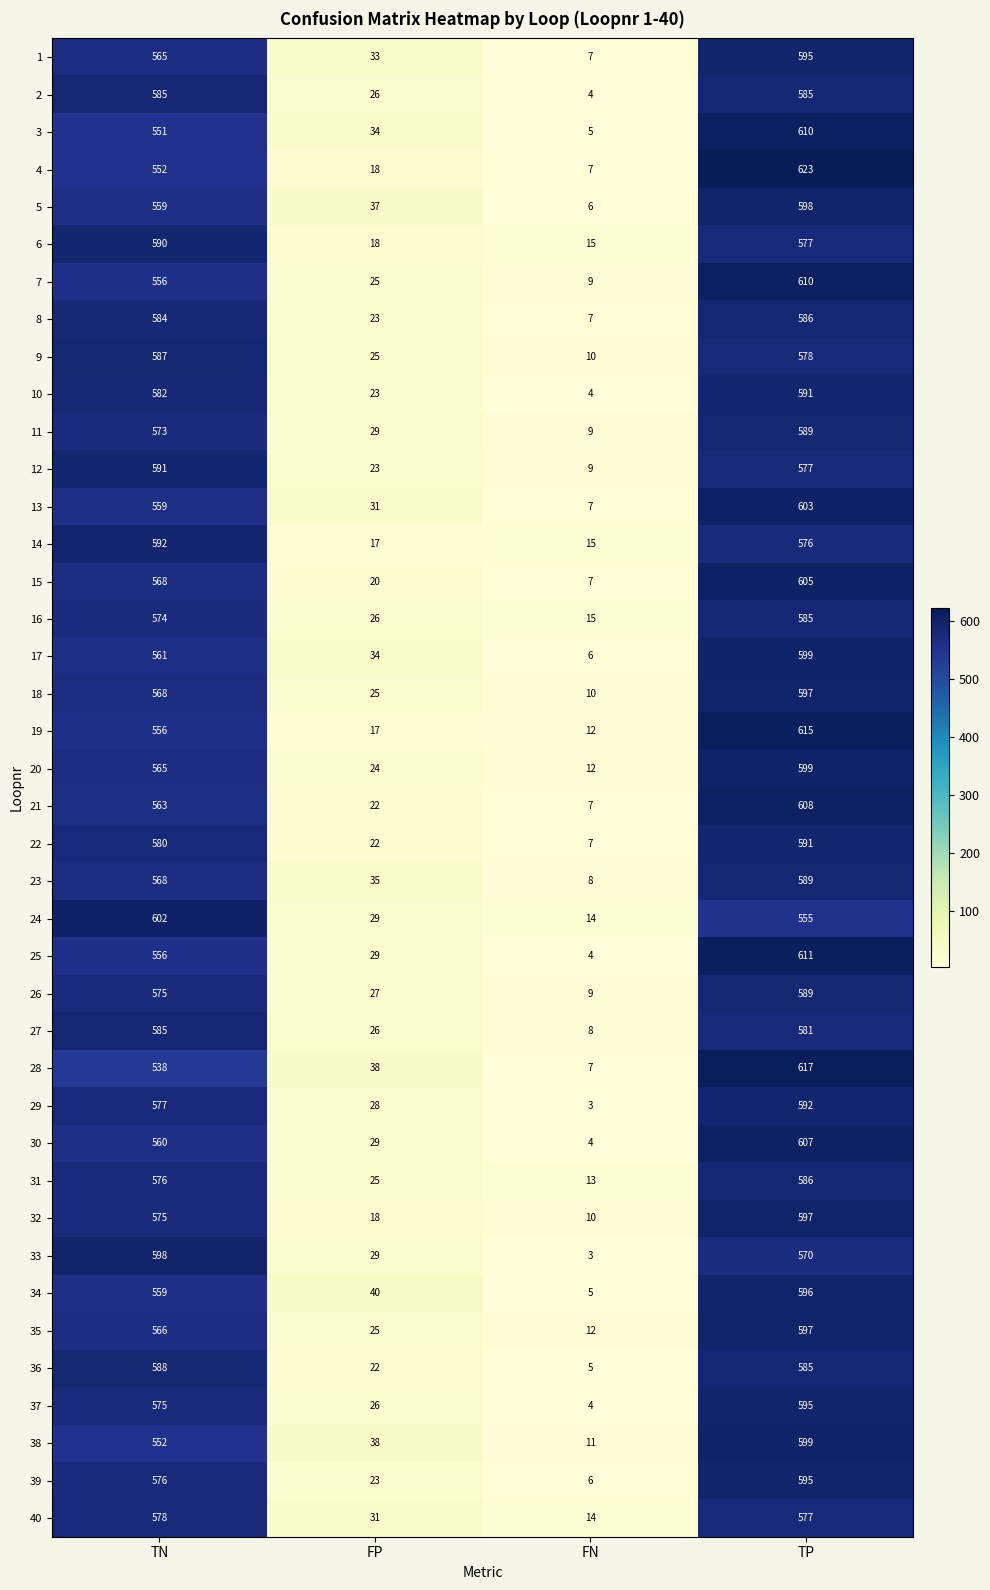

List the labels in order of 9 value, largest first.

TN, TP, FP, FN